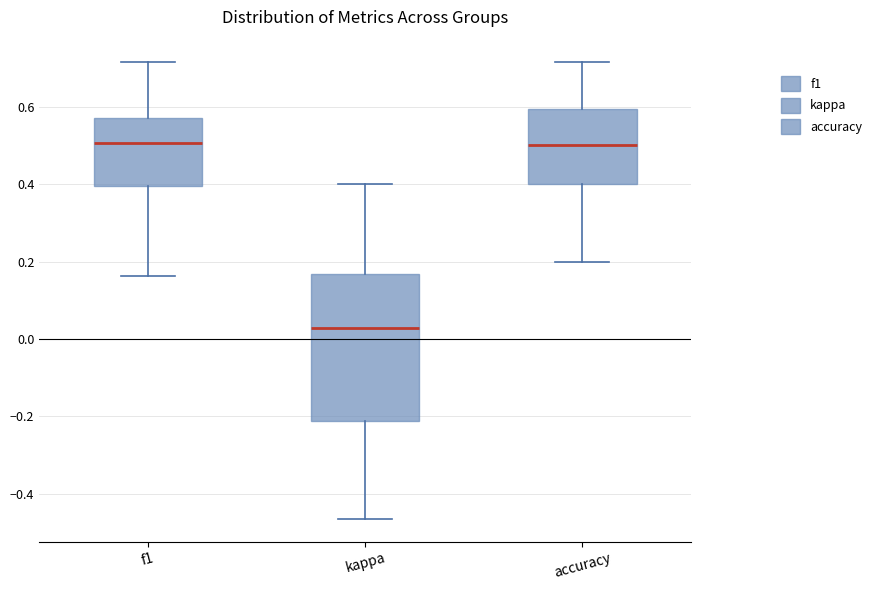

Reading left to right, read every box against the y-axis: the position of its median line, the range the box covers, and the ends of its whiskers. The values are not printed on the chart, so give them approximately, as read against the axis.

f1: median 0.50, box 0.40 to 0.58, whiskers 0.16 to 0.72
kappa: median 0.02, box -0.22 to 0.16, whiskers -0.46 to 0.40
accuracy: median 0.50, box 0.40 to 0.60, whiskers 0.20 to 0.72